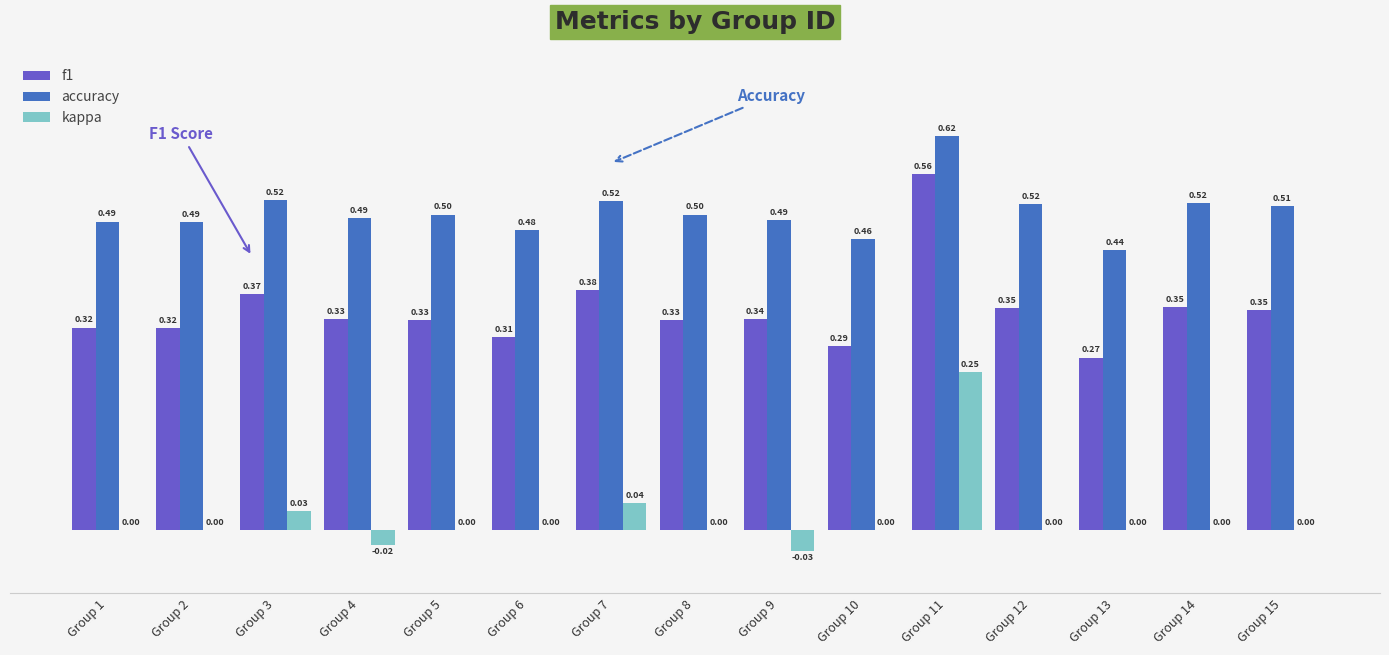

Which series changed the most between Group 4 and Group 14?

accuracy